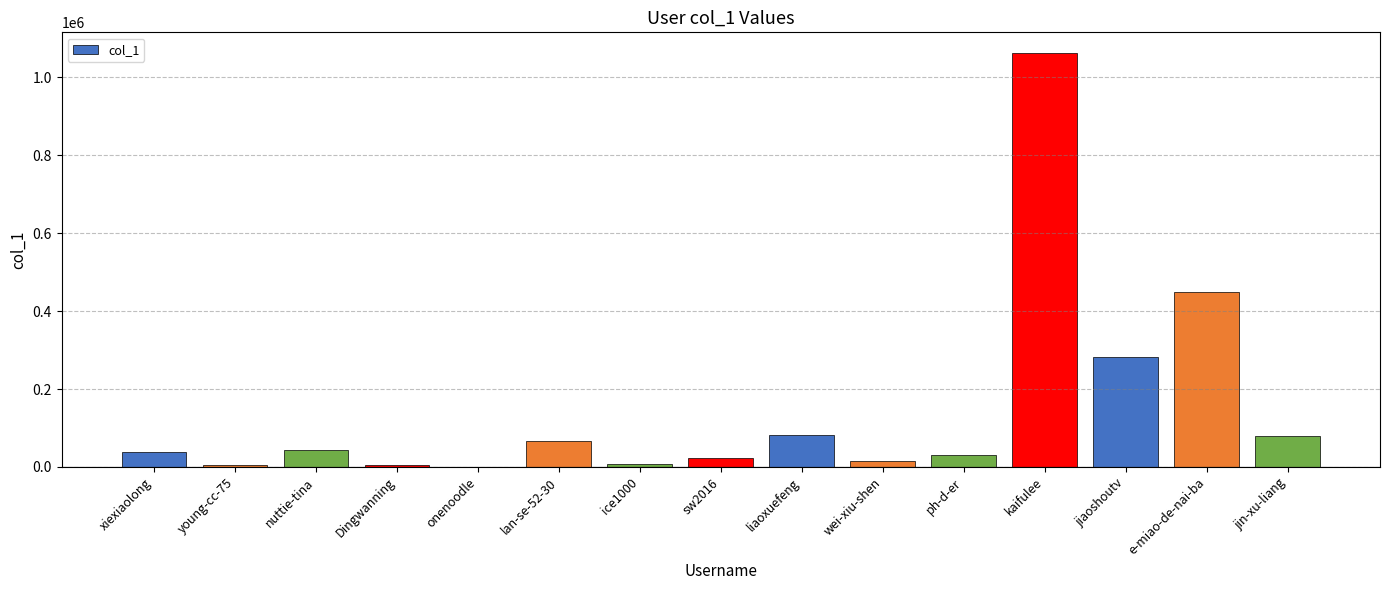

Is it true that the value at e-miao-de-nai-ba is 449769?

True